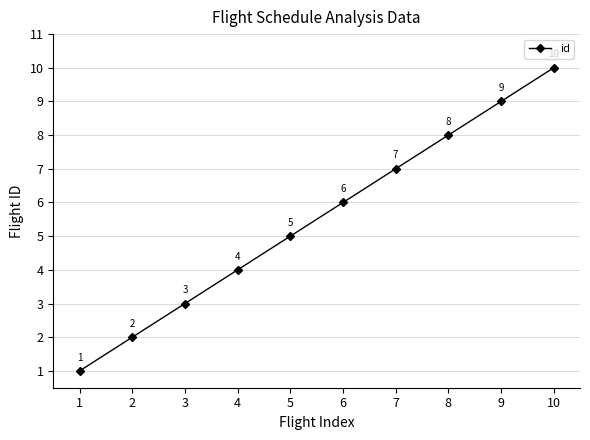

What is the difference between the values at 2 and 4?

2